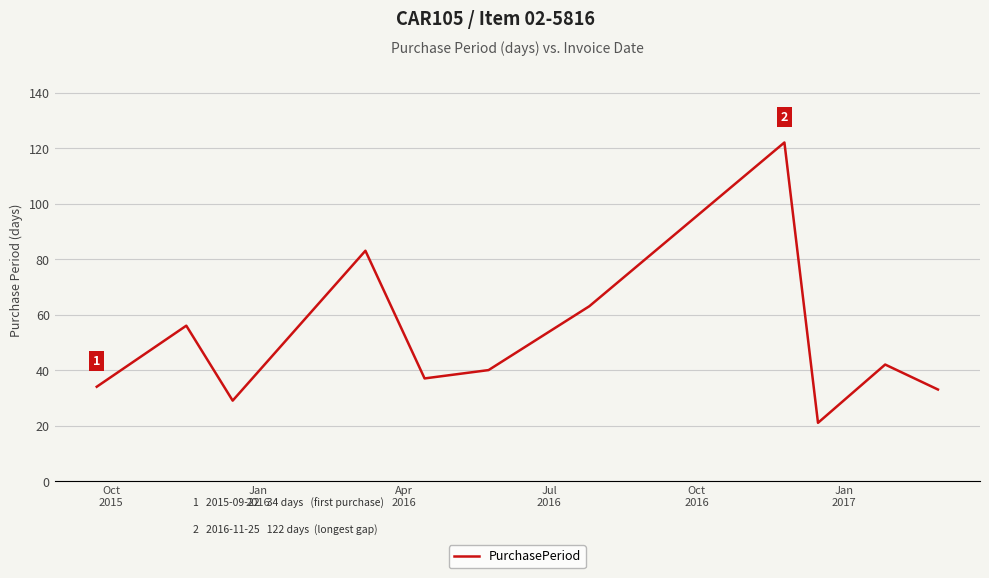

How many values are below 40?

5